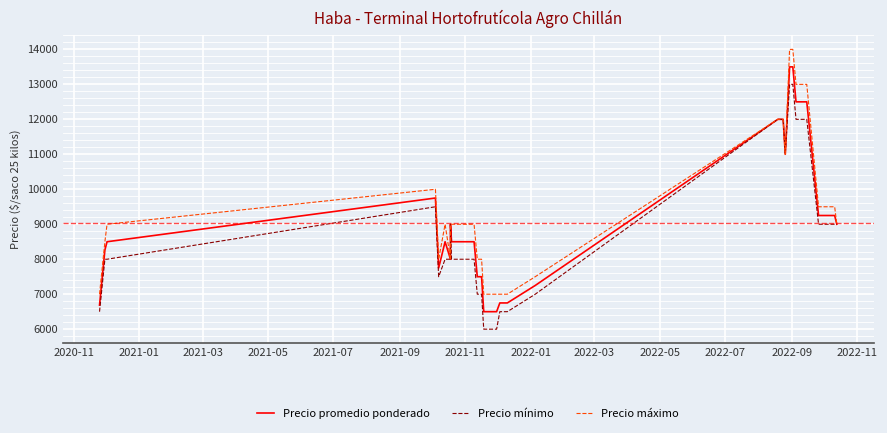

How many data points in Precio mínimo are above 8000?

15